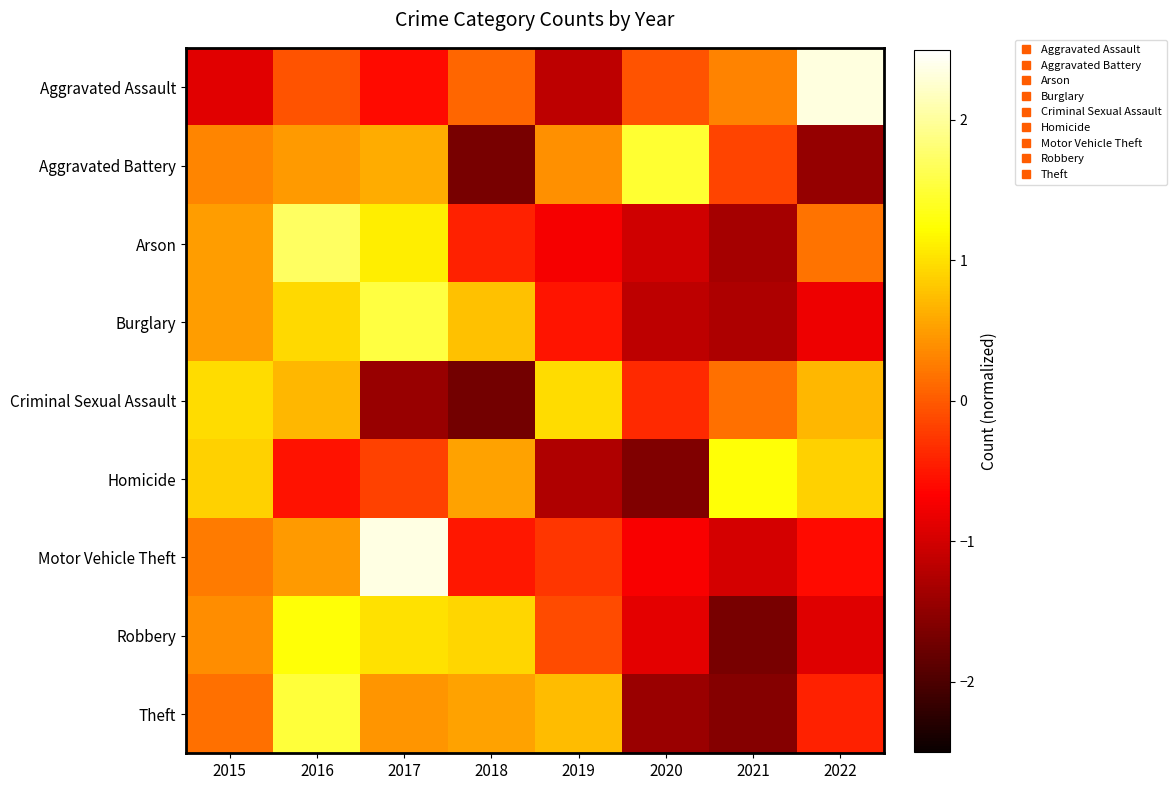

Between 2016 and 2017, which is larger?

2016